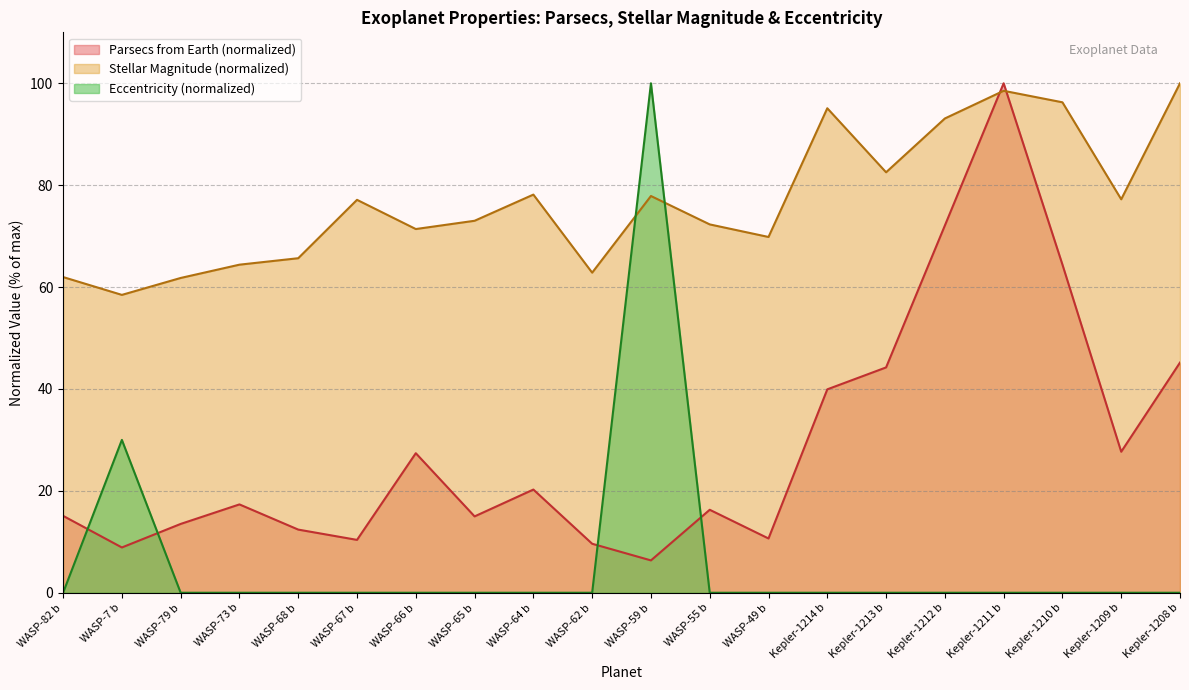

How many times do Avg Parsecs from Earth and Avg Stellar Magnitude cross each other?

2